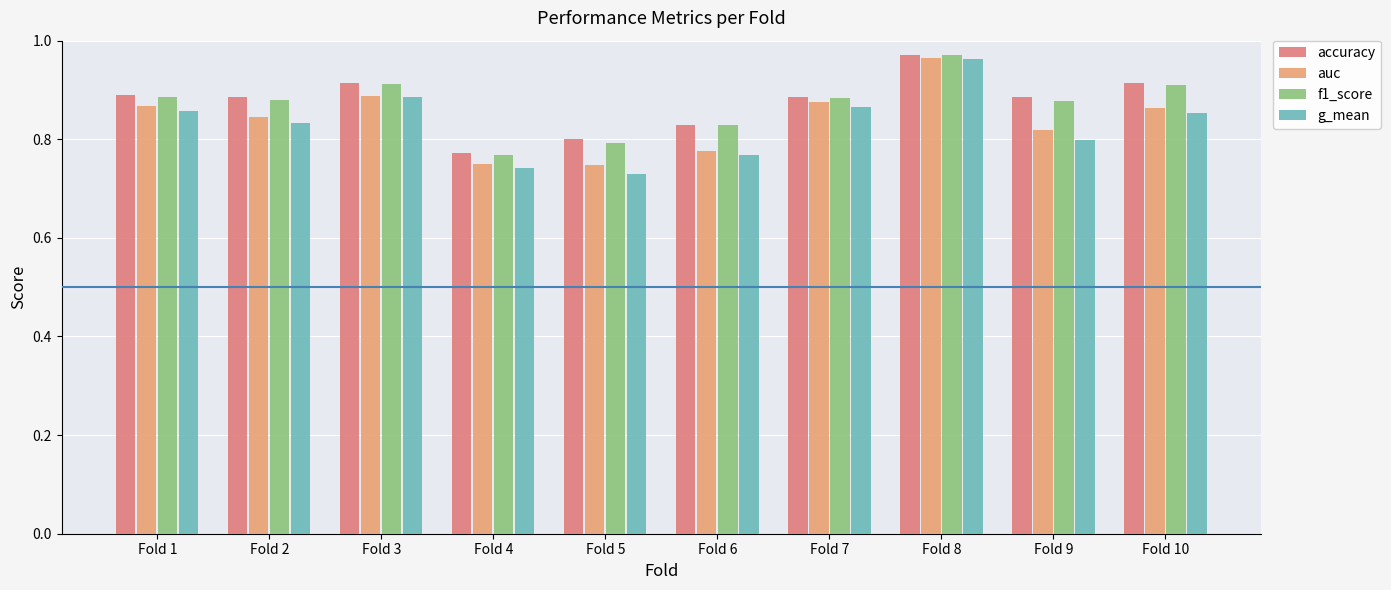

What is the sum of all auc values?

8.4